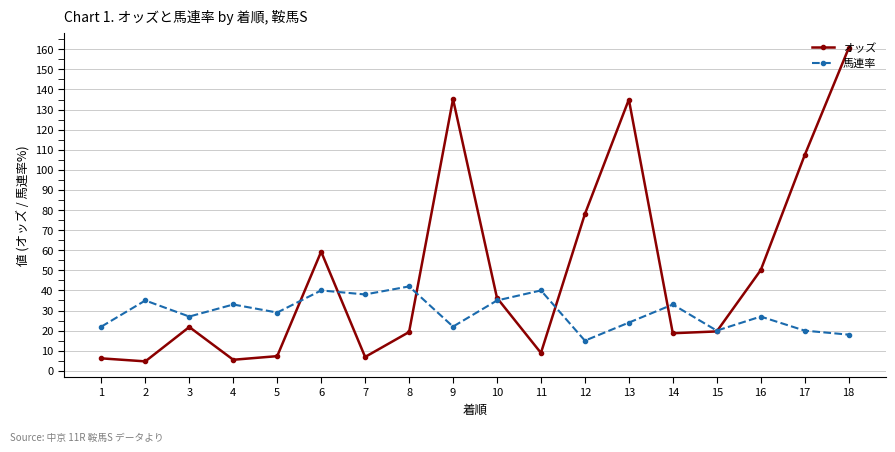

Between 12 and 16, which series saw the biggest shift?

オッズ